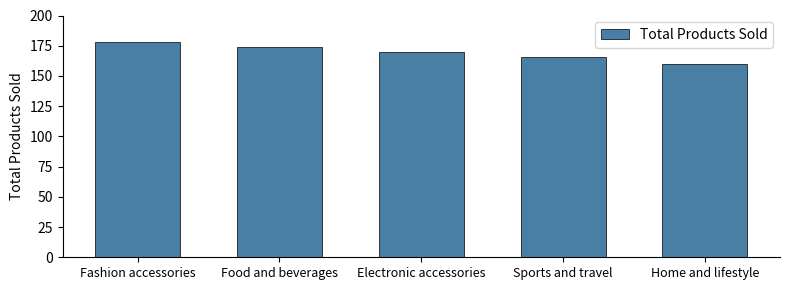

Does the chart contain any negative values?

No